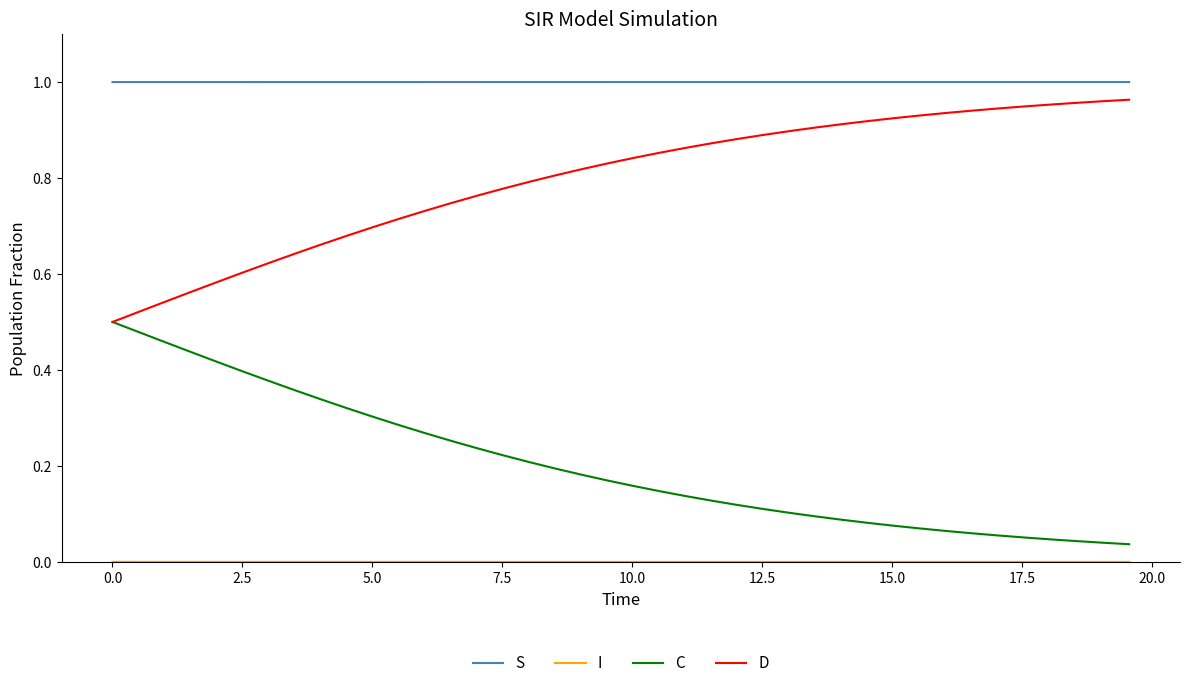

True or false: D and S cross at least once.

False